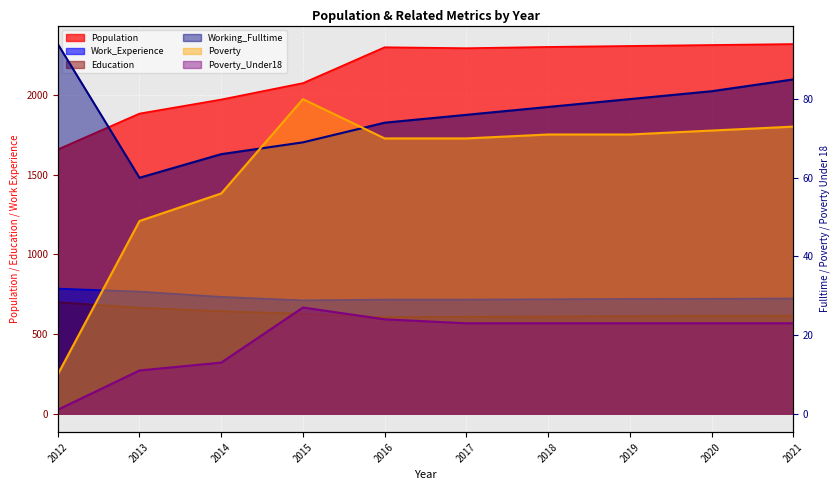

What is the maximum value for Poverty?

80